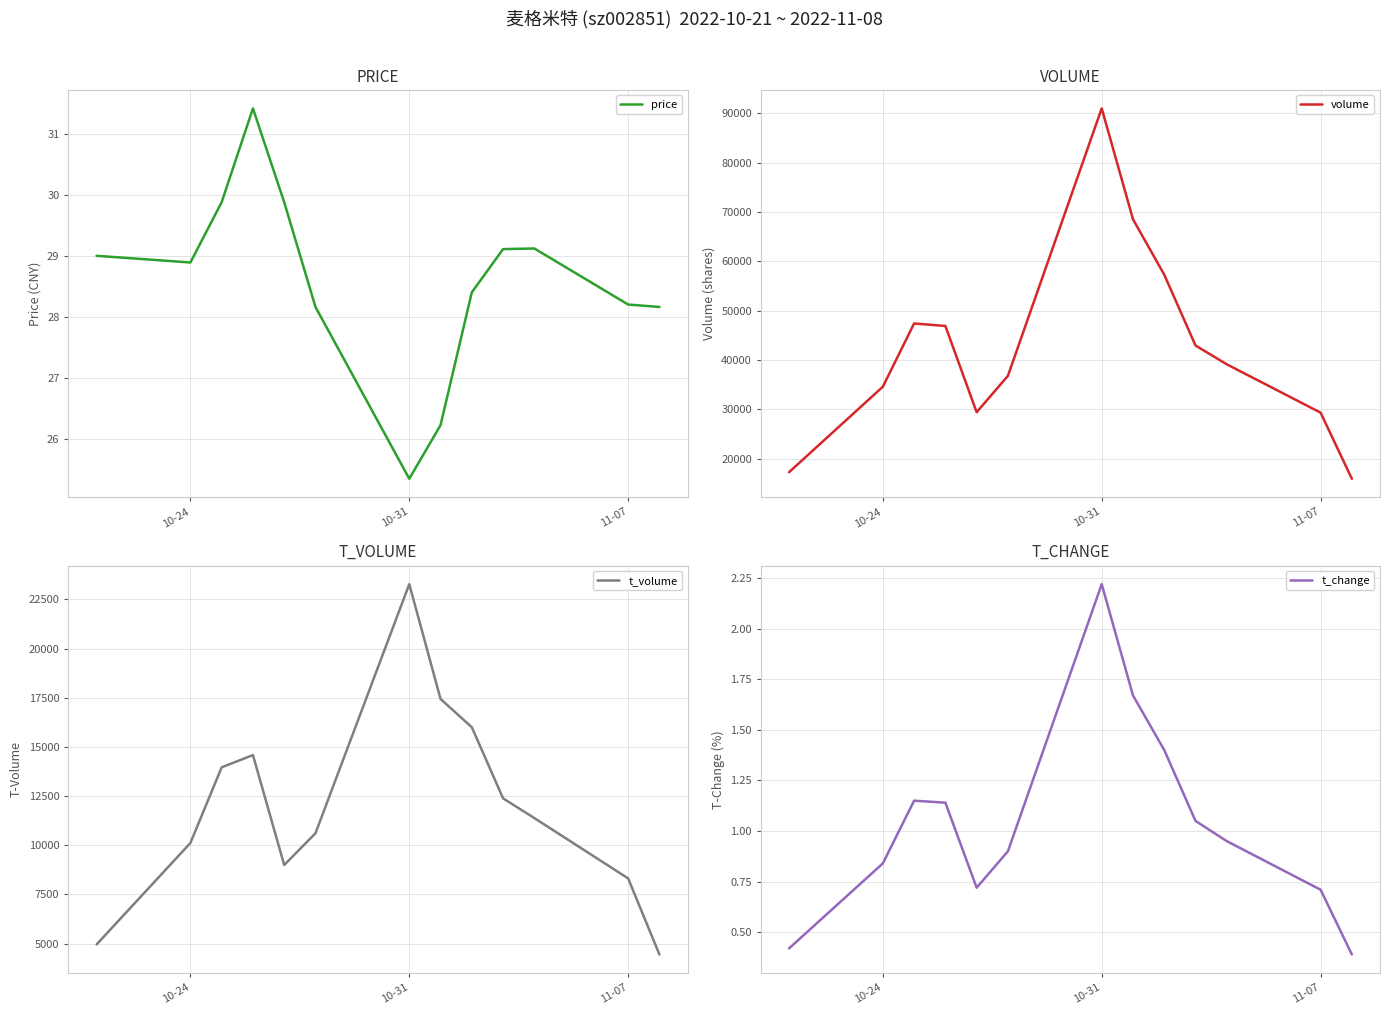

What is the sum of all price values?

371.8